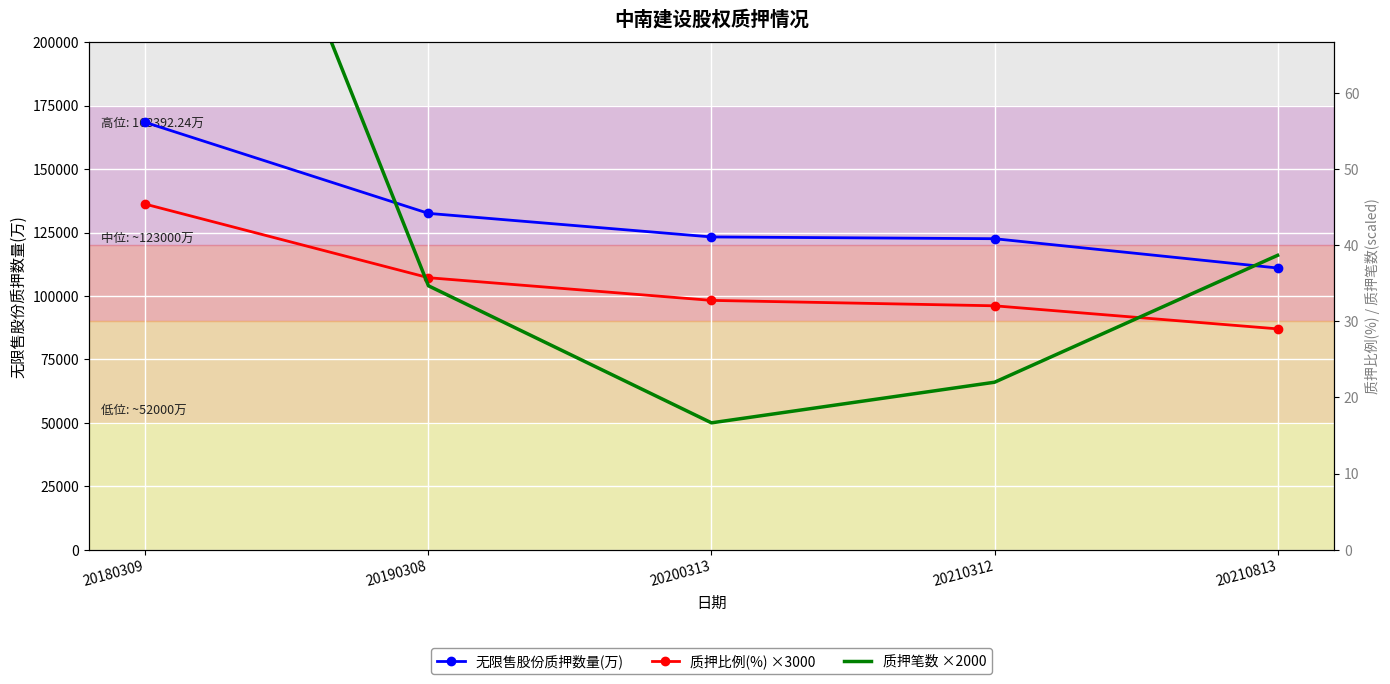

What is the total value across all series at 20210312?

284676.4